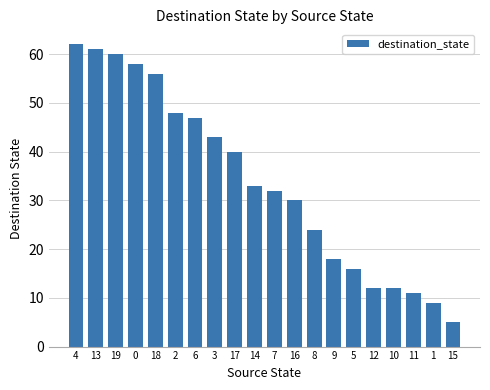

What is the sum of the values at 11 and 13?

72